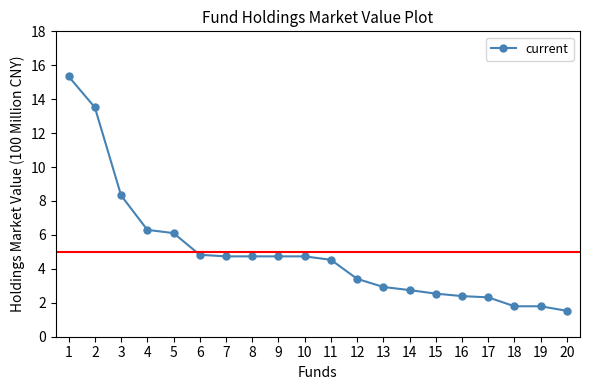

Which label corresponds to the largest value in the chart?

1